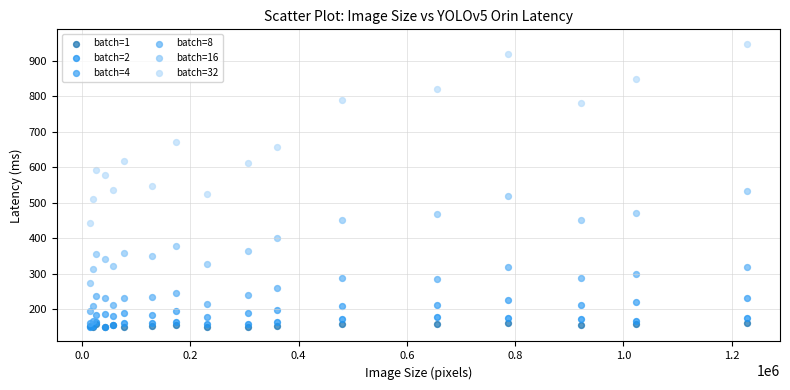

Which series has the largest Y range (max minus min)?

batch=32